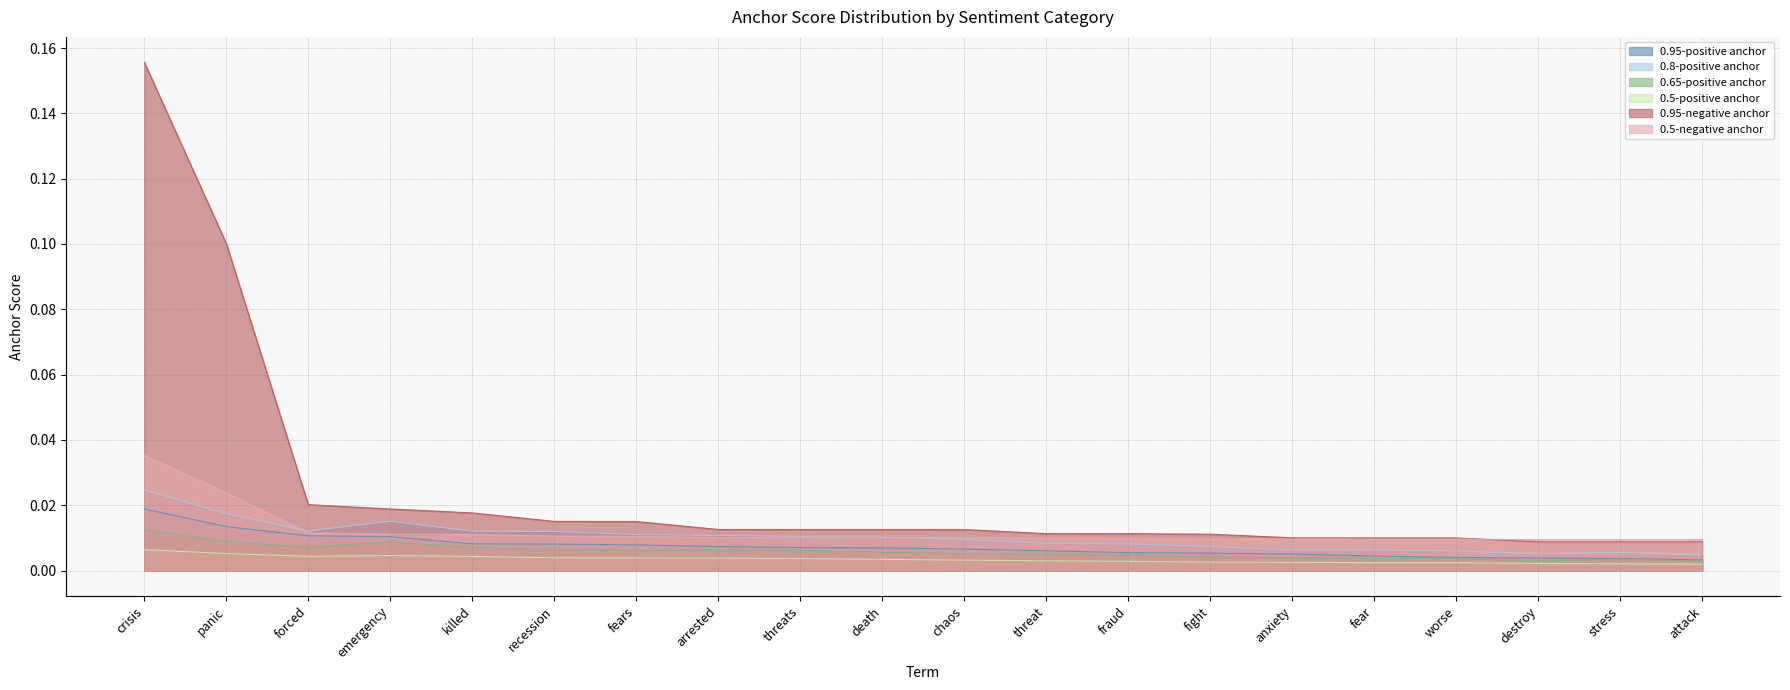

Where is the first local maximum for 0.5-positive anchor?

emergency